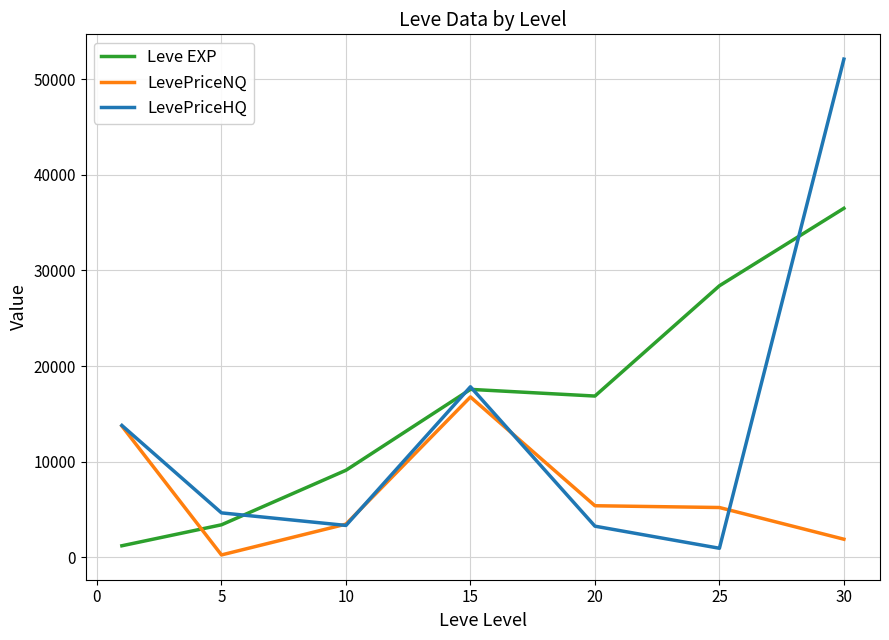

Which series has the widest spread of values?

LevePriceHQ